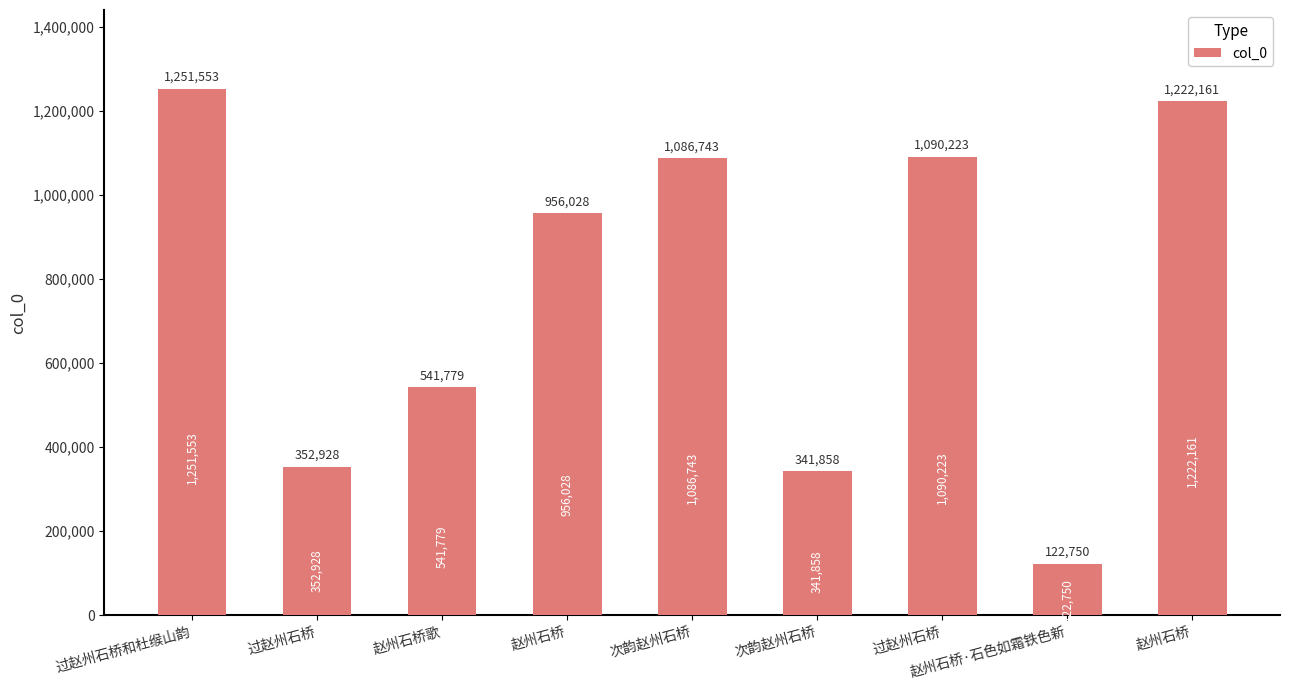

How many series are shown in this chart?

1